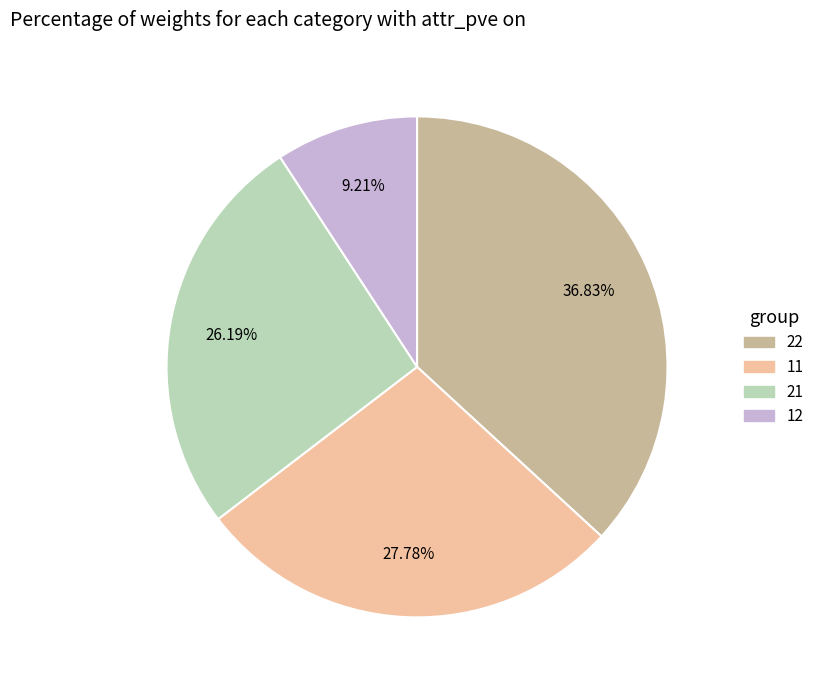

How many segments does this pie chart have?

4